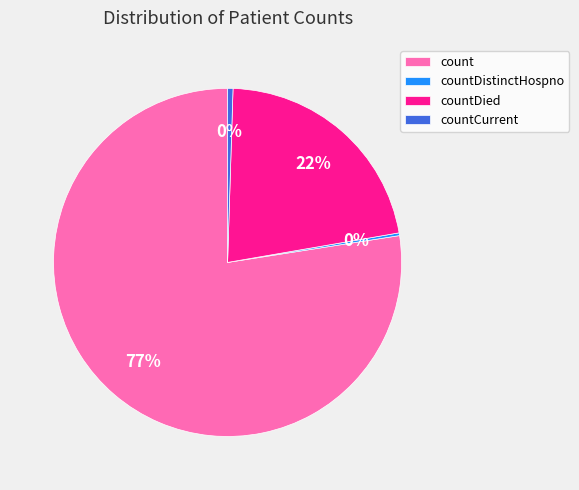

Is the sum of countCurrent and count greater than half?

Yes